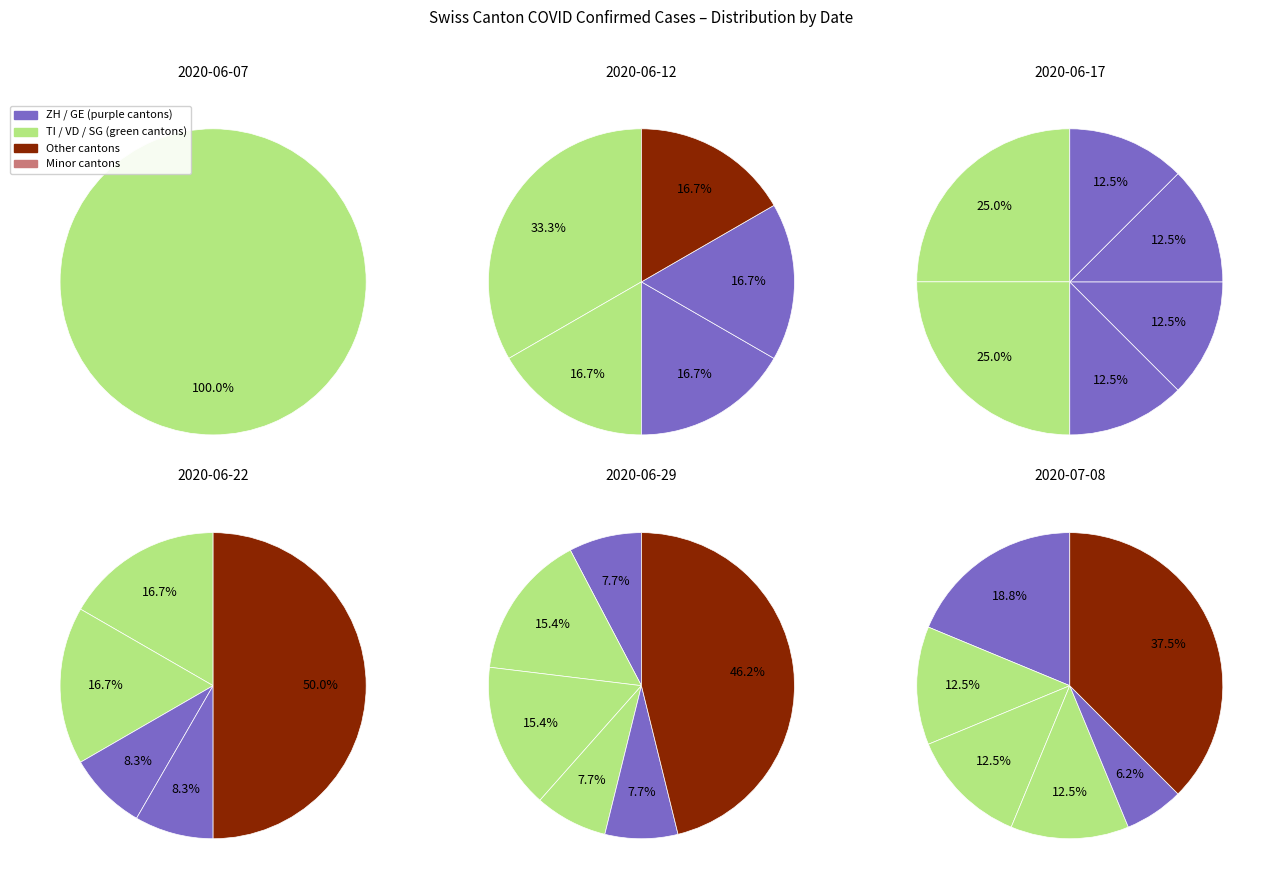

True or false: 7 accounts for 7% of the total.

True